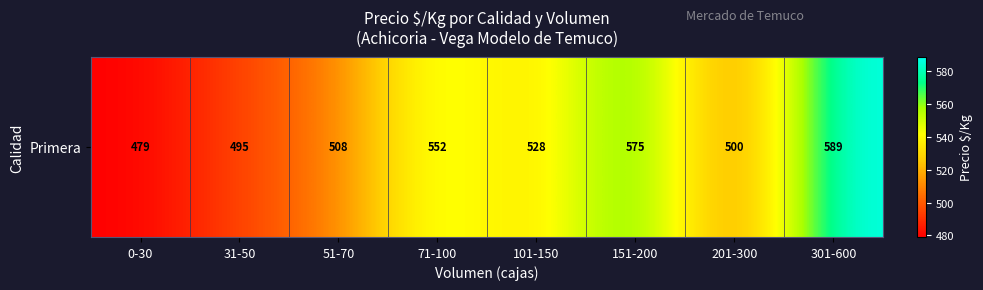

What is the sum of the values at 51-70 and 301-600?

1097